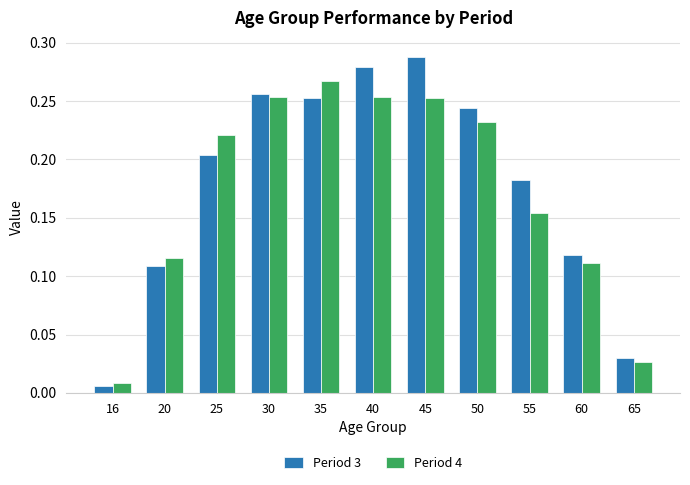

At which label does Period 4 reach its peak?

35